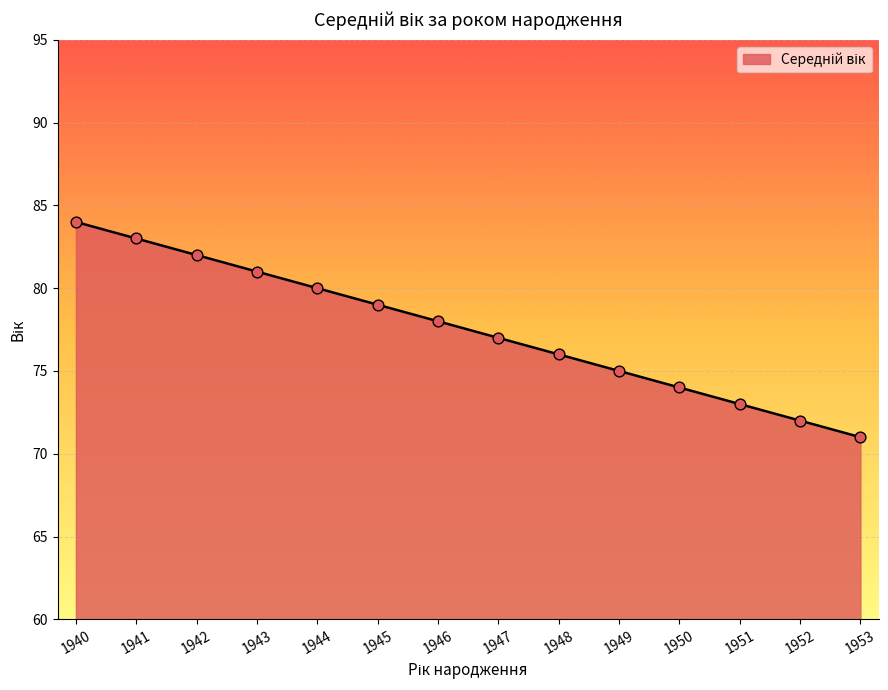

What is the change in value from 1940 to 1951?

-11